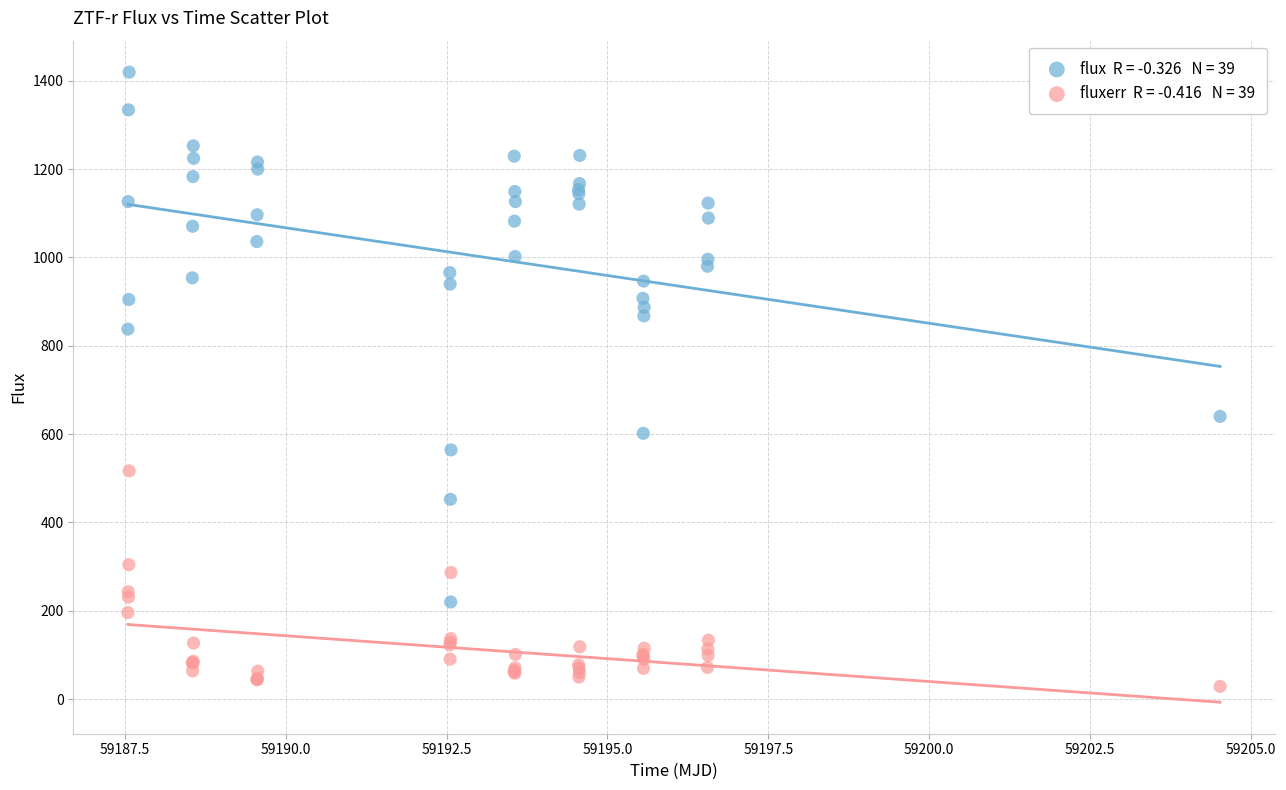

Across all series, what Y value is closest to 724?

640.0